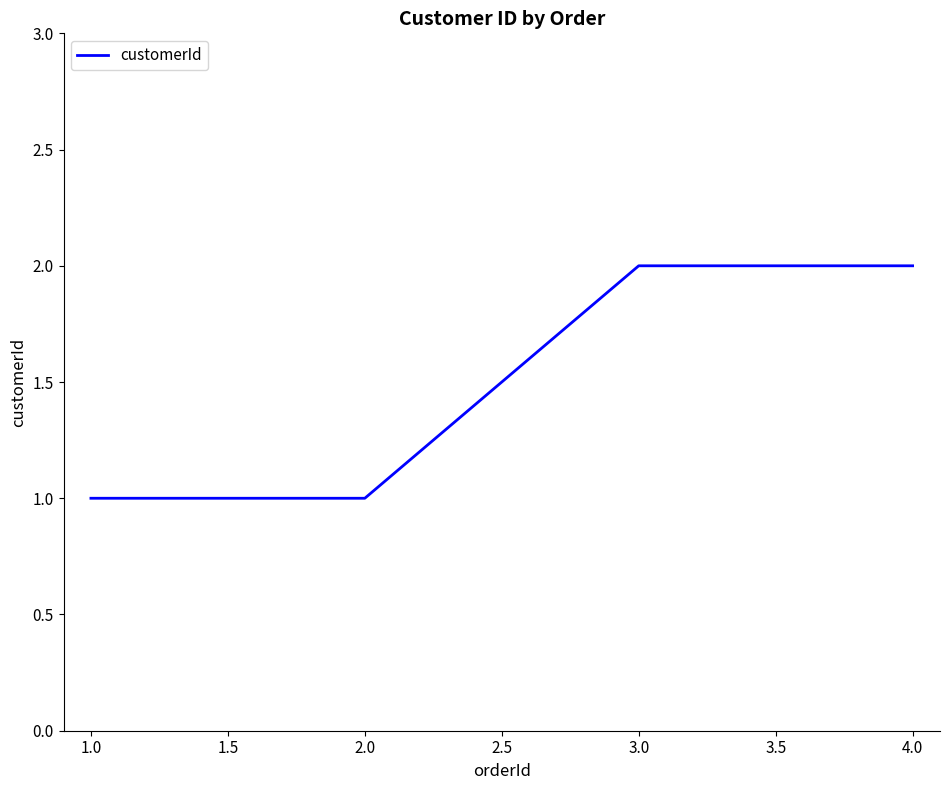

Approximately how many times larger is the value at 1.0 compared to 3.0?

0.5